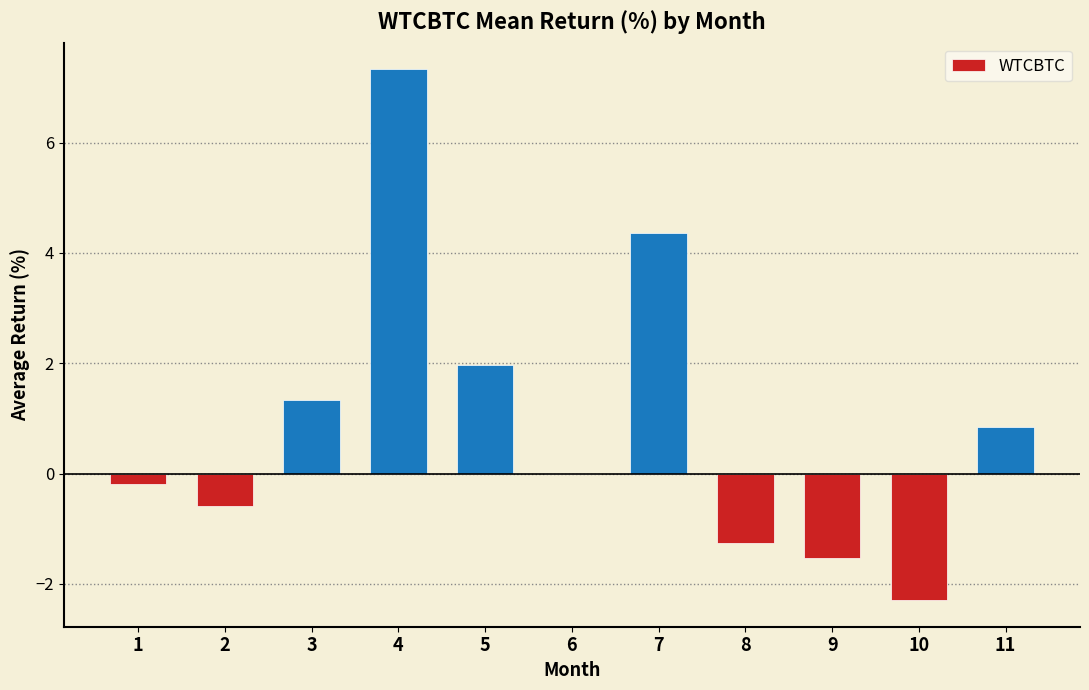

What is the approximate value at 4?

7.3